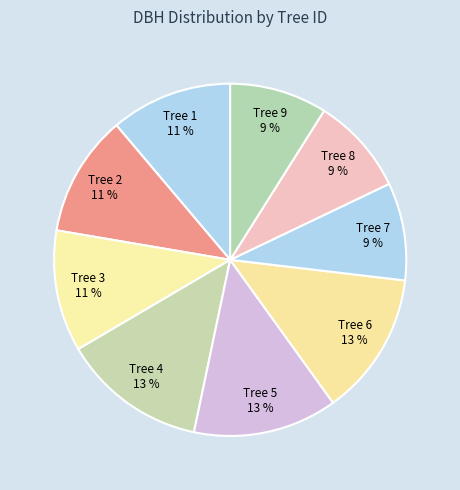

Which has a higher value, Tree 4 or Tree 1?

Tree 4